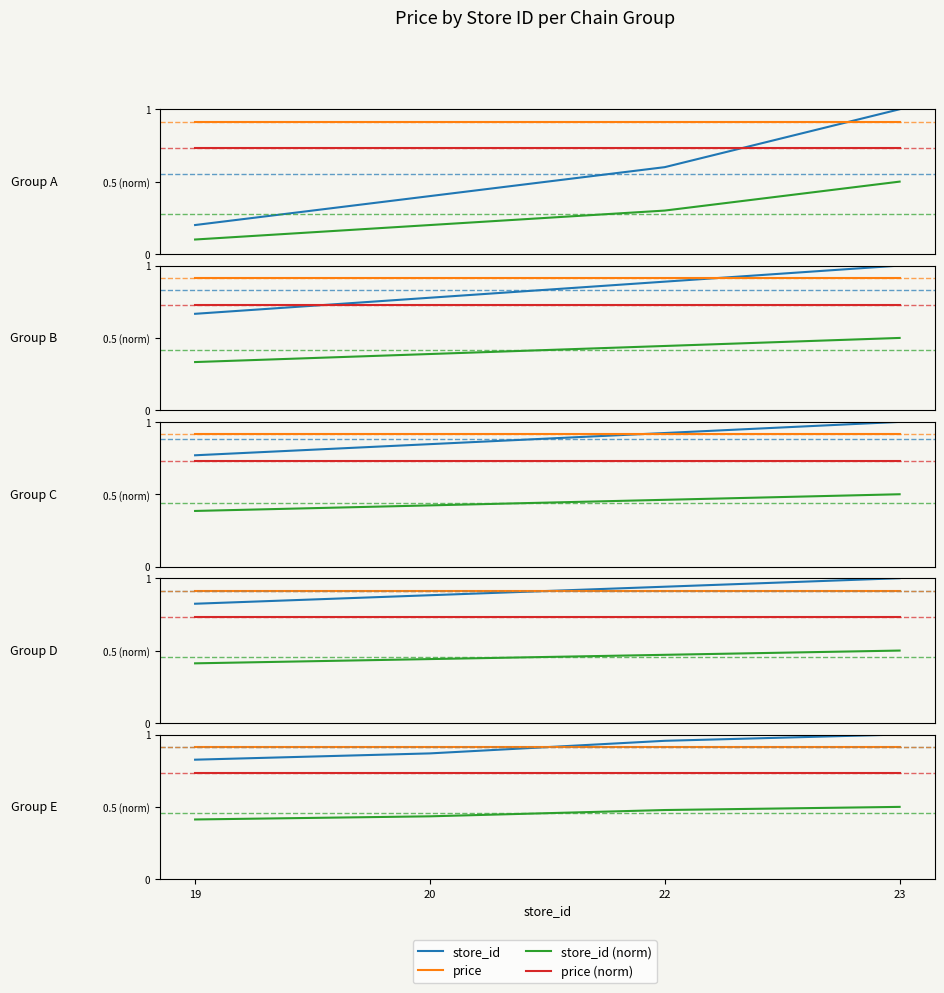

What is the difference between the highest and lowest values at 22?

0.5